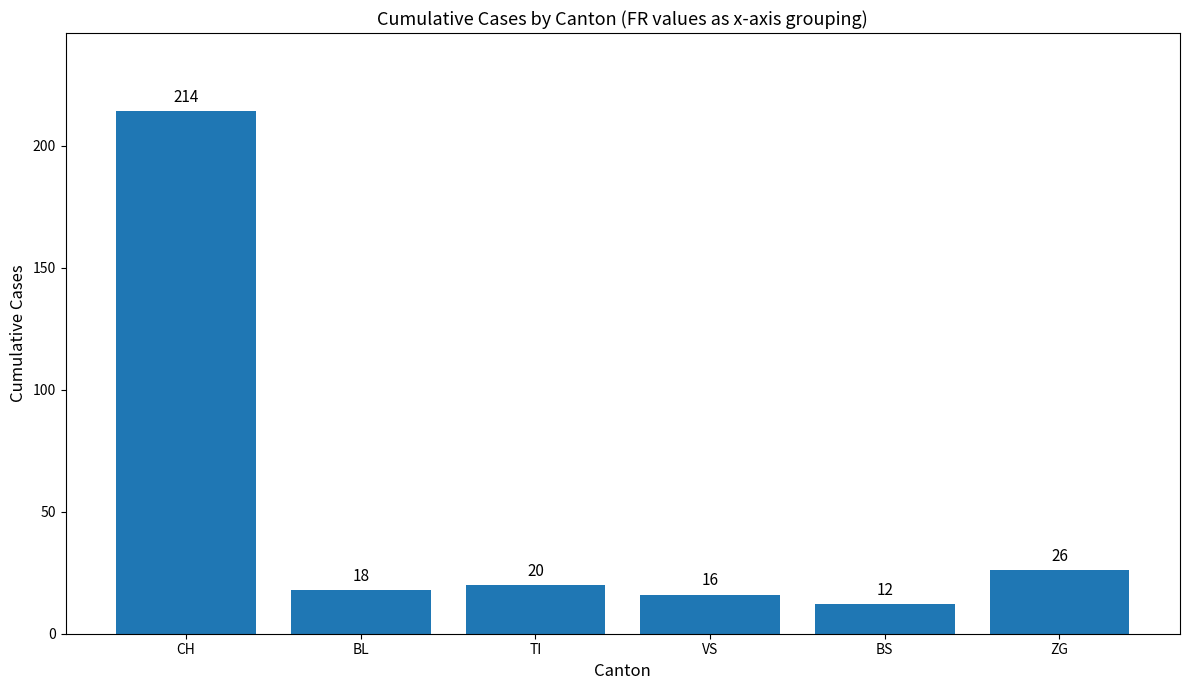

Which label corresponds to the largest value in the chart?

CH